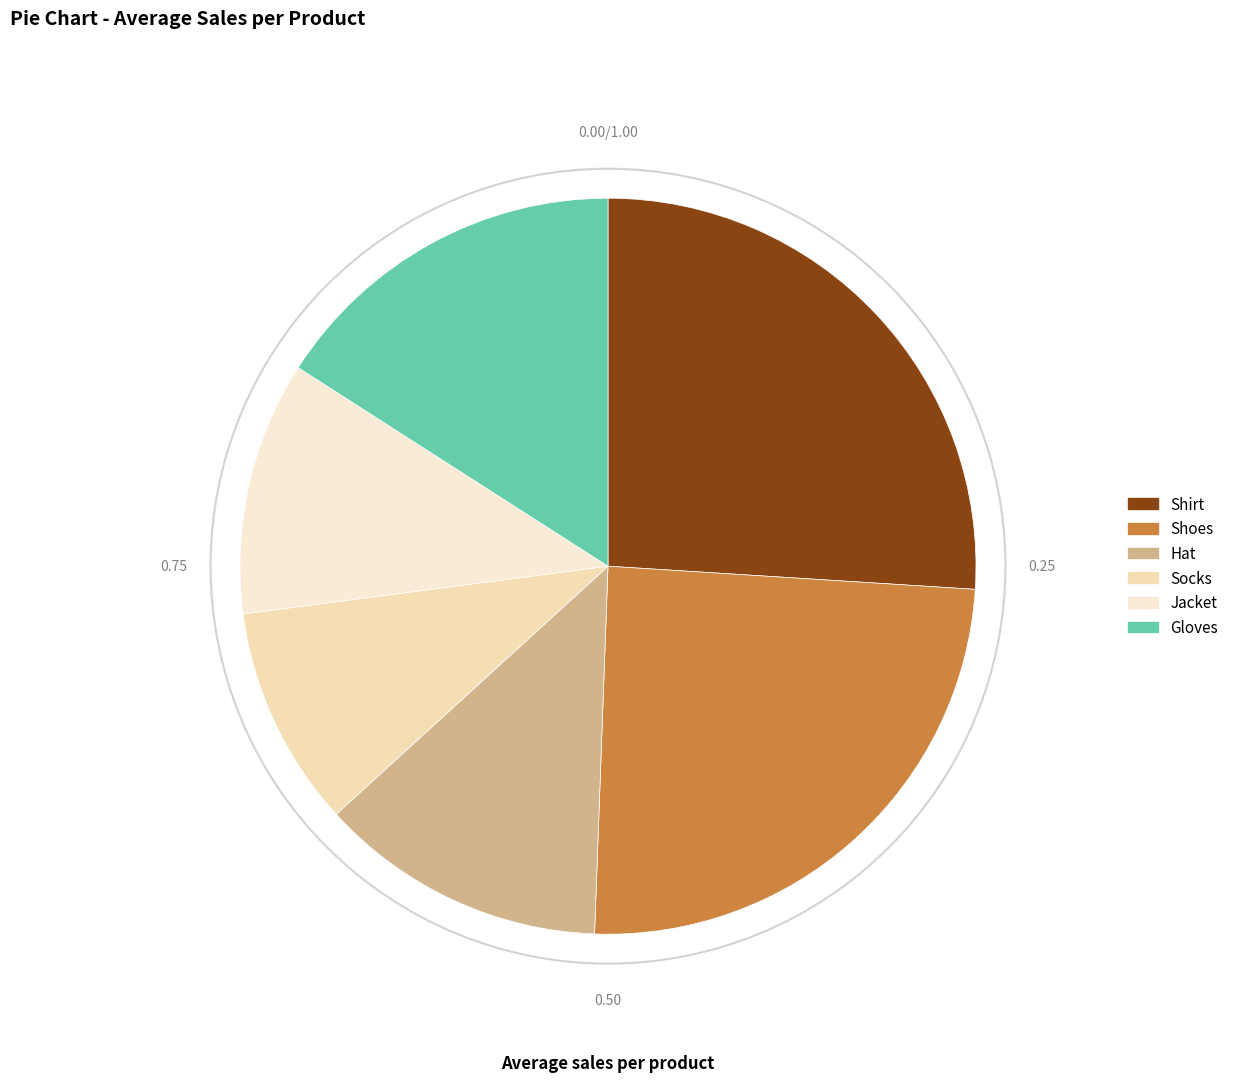

How many segments does this pie chart have?

6